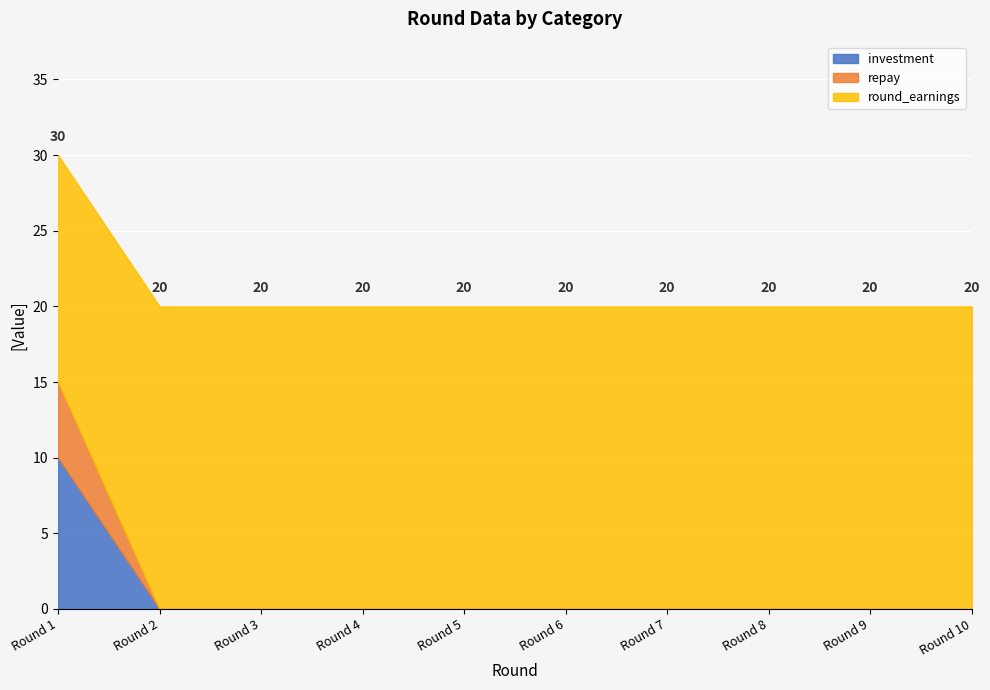

The value of repay at 6 is -3. True or false?

False